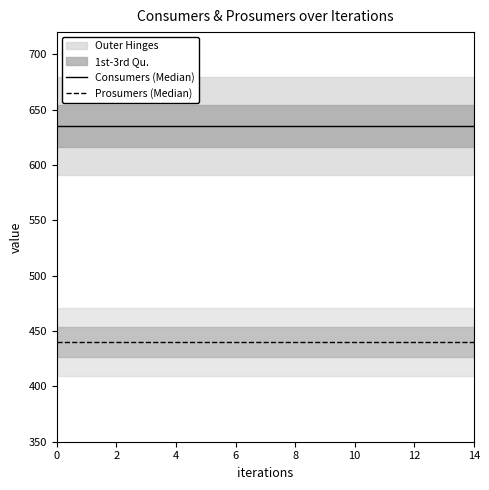

True or false: Prosumers (Median) and Consumers (Median) cross at least once.

False